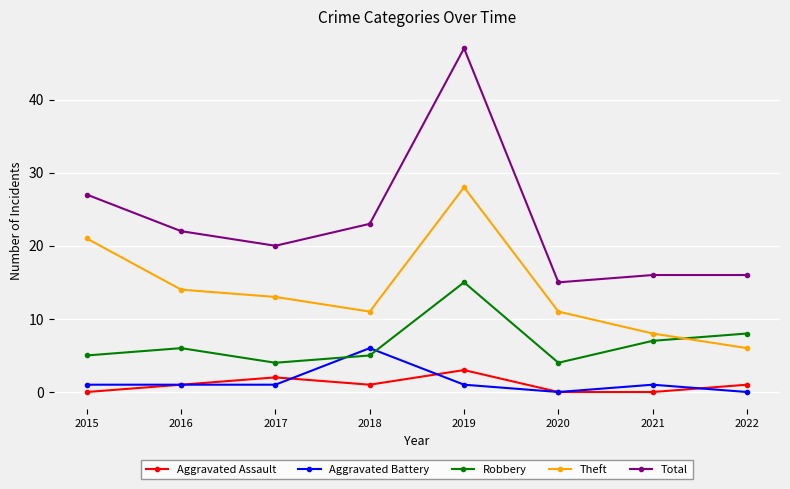

The Theft series shows 28 at 2019. True or false?

True